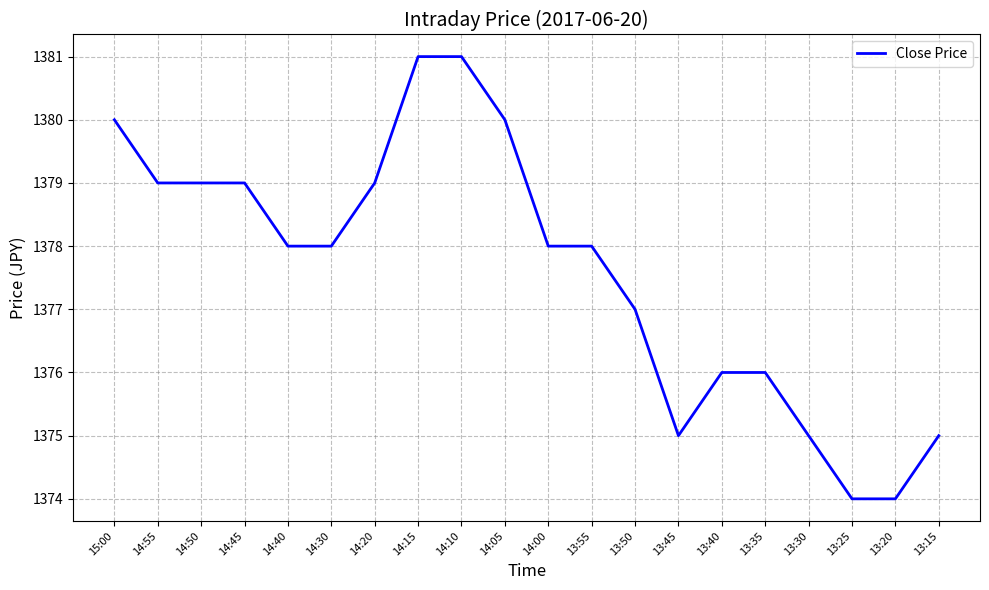

What is the smallest value displayed?

1374